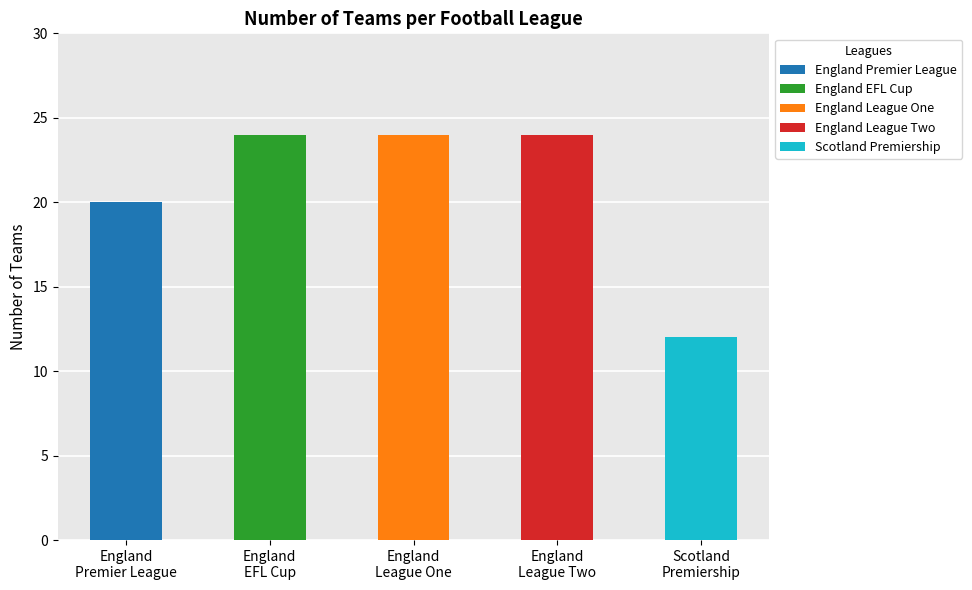

True or false: England-League Two has a value of 0 at 0.

True